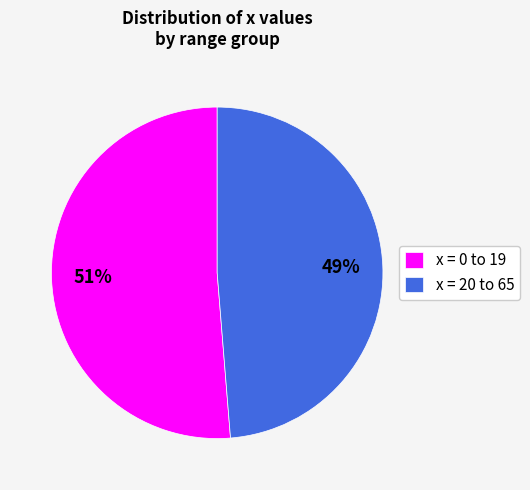

To the nearest percent, what is the average slice percentage?

50%